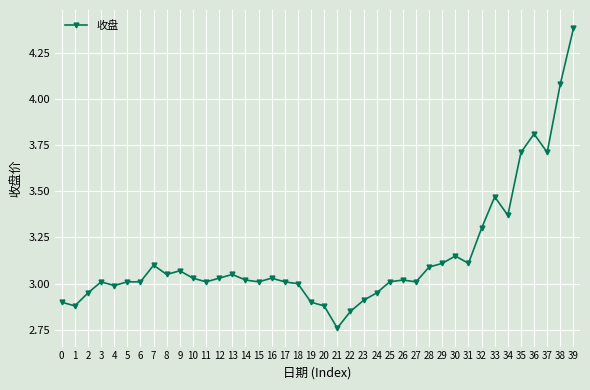

Which label corresponds to the smallest value in the chart?

21